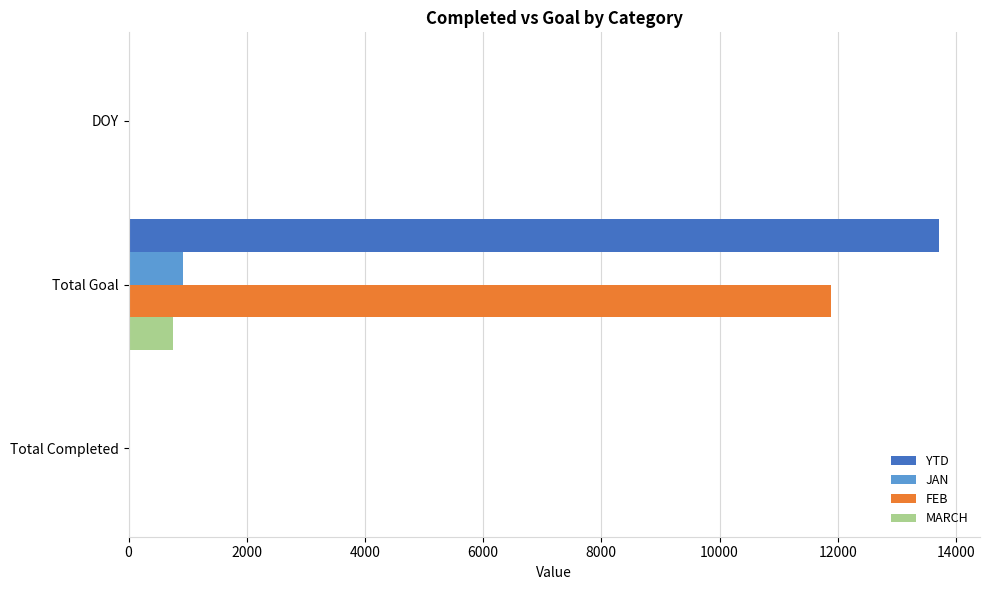

Which series changed the most between Total Completed and Total Goal?

YTD